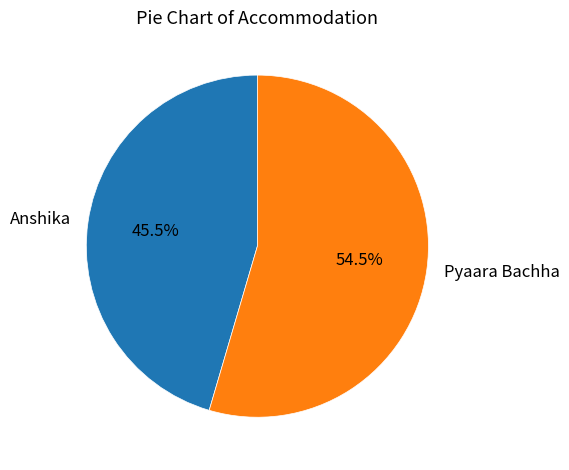

Do Pyaara Bachha and Anshika together represent more than half of the pie?

Yes